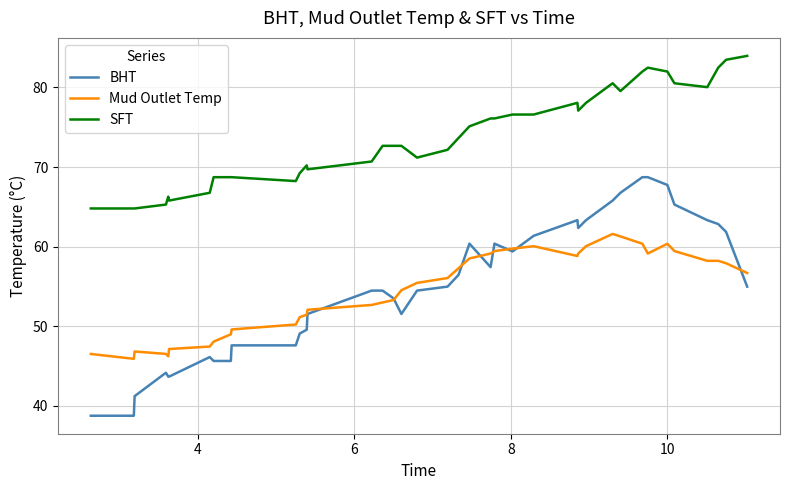

What is the maximum value shown in the chart?

84.0